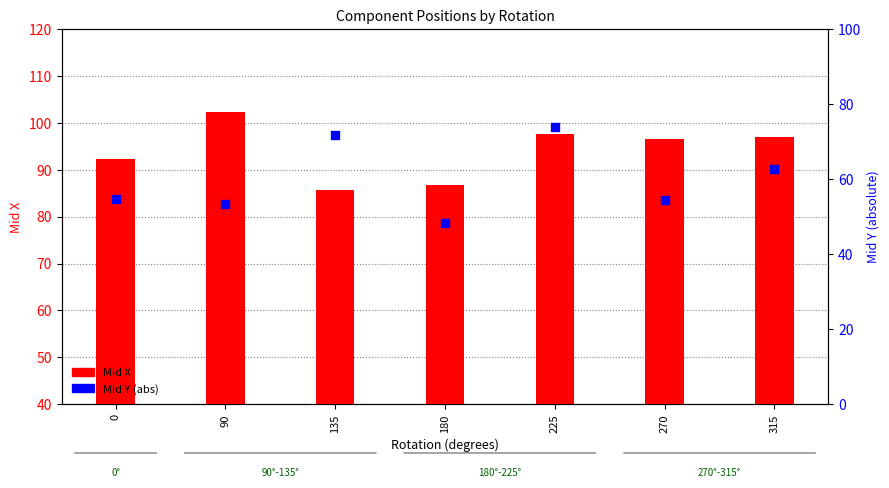

At how many categories does at least one series exceed 85?

7